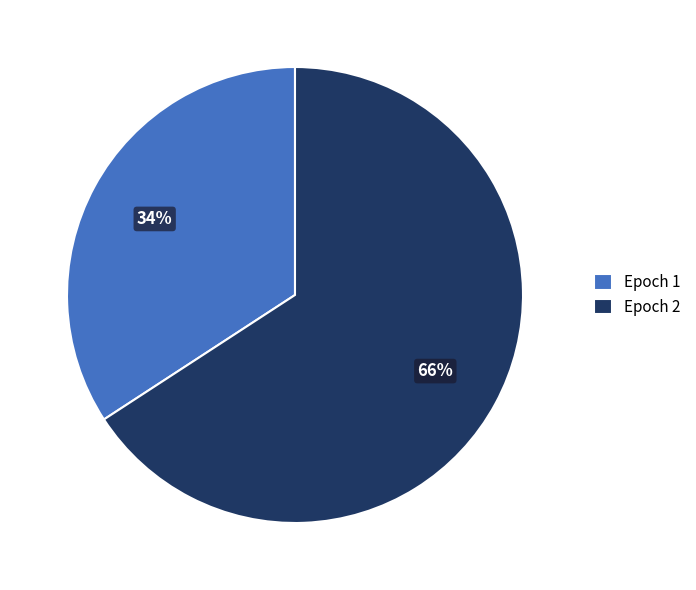

To the nearest percent, what is the difference between the Epoch 1 and Epoch 2 slice percentages?

32%